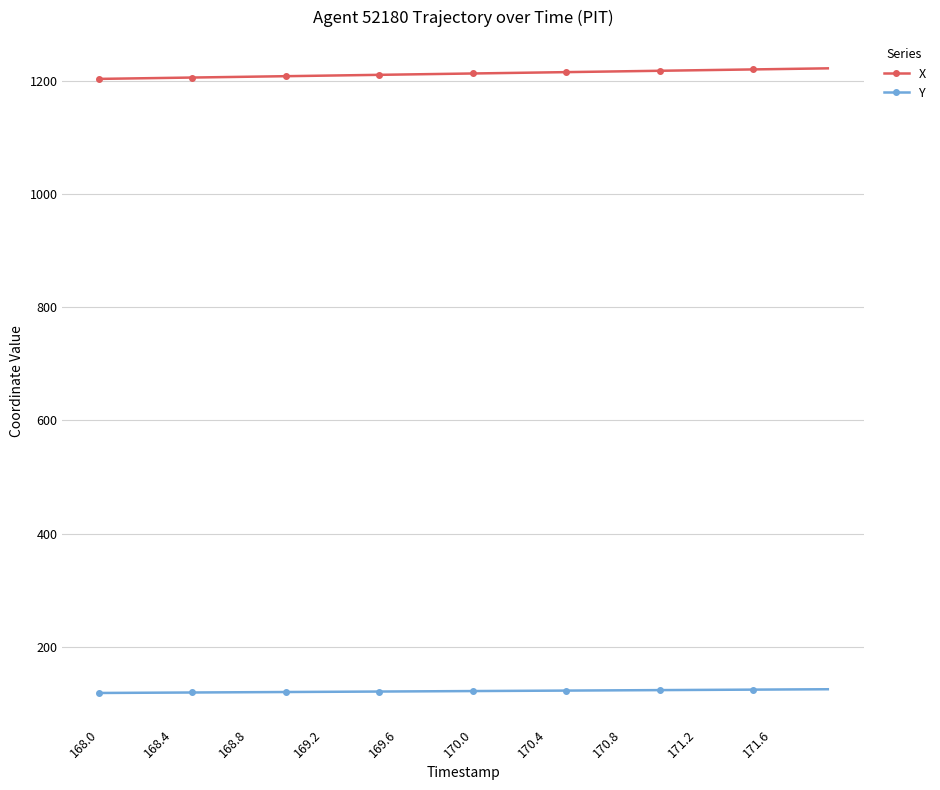

Rank the series by their maximum value, from lowest to highest.

Y, X